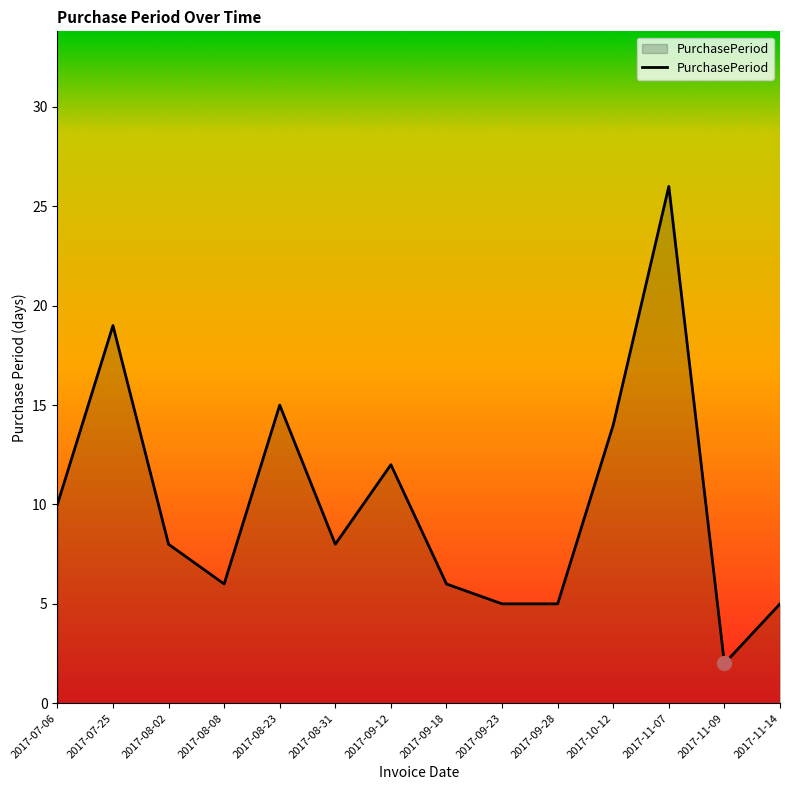

Approximately how many times larger is the value at 2017-08-23 compared to 2017-08-02?

1.9